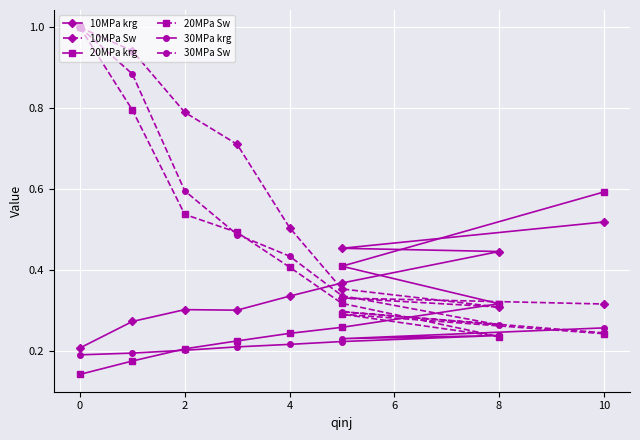

What is the difference between the maximum and minimum values in the 10MPa krg series?

0.3